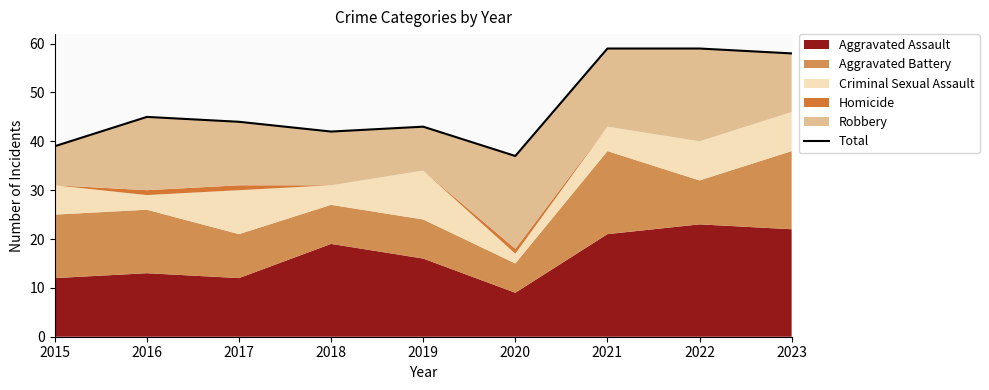

What is the change in value from 2015 to 2019?

+4